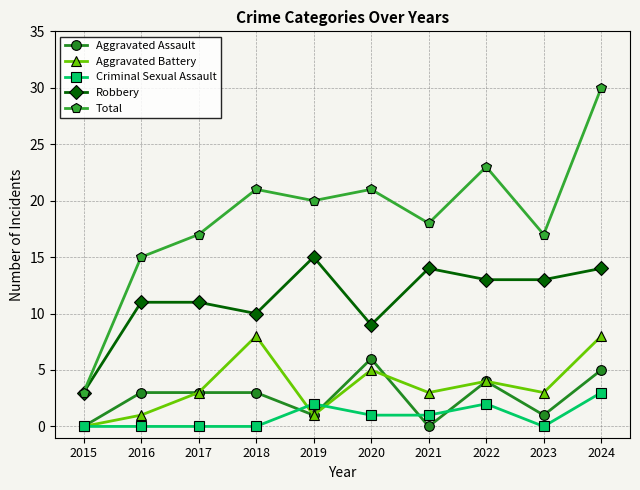

How many values in the Criminal Sexual Assault series are below 1?

5